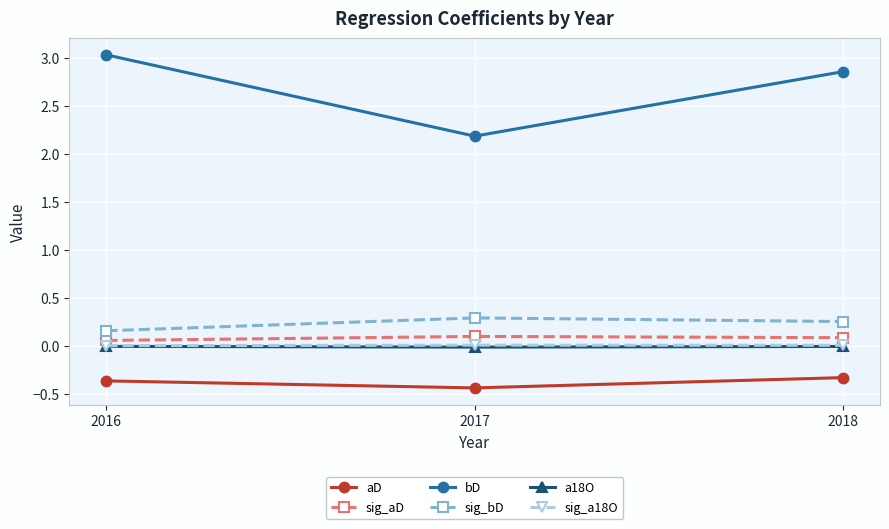

How many series are shown in this chart?

6